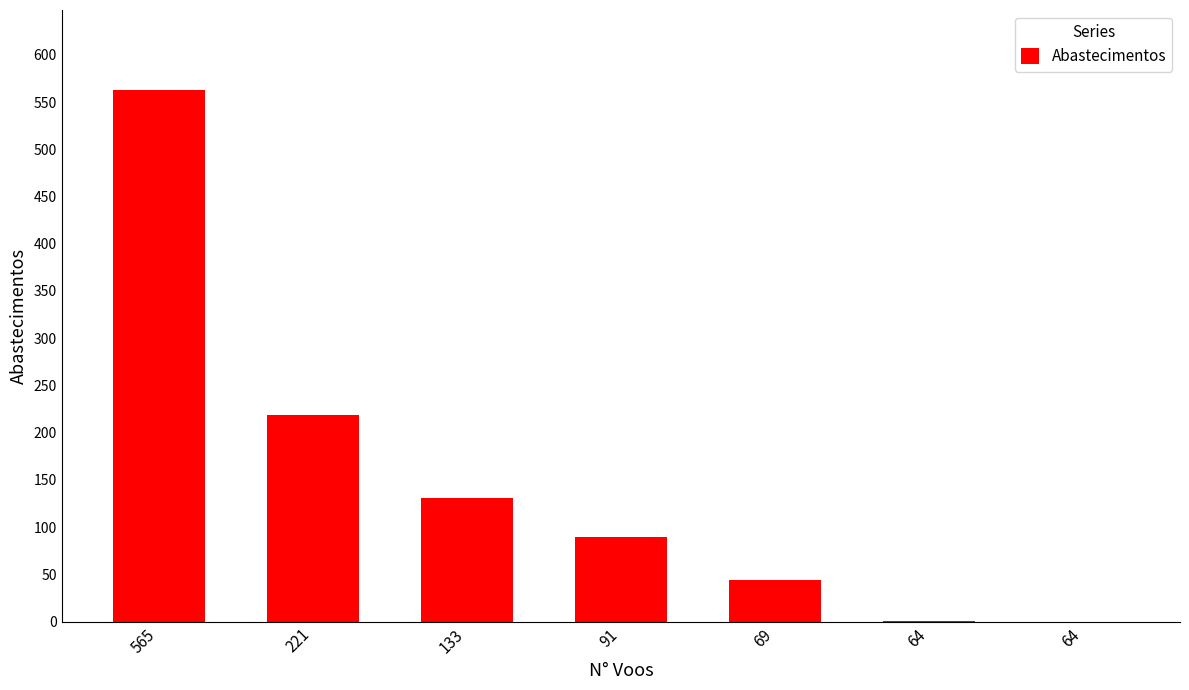

Where is the data nearest to the value 281?

221